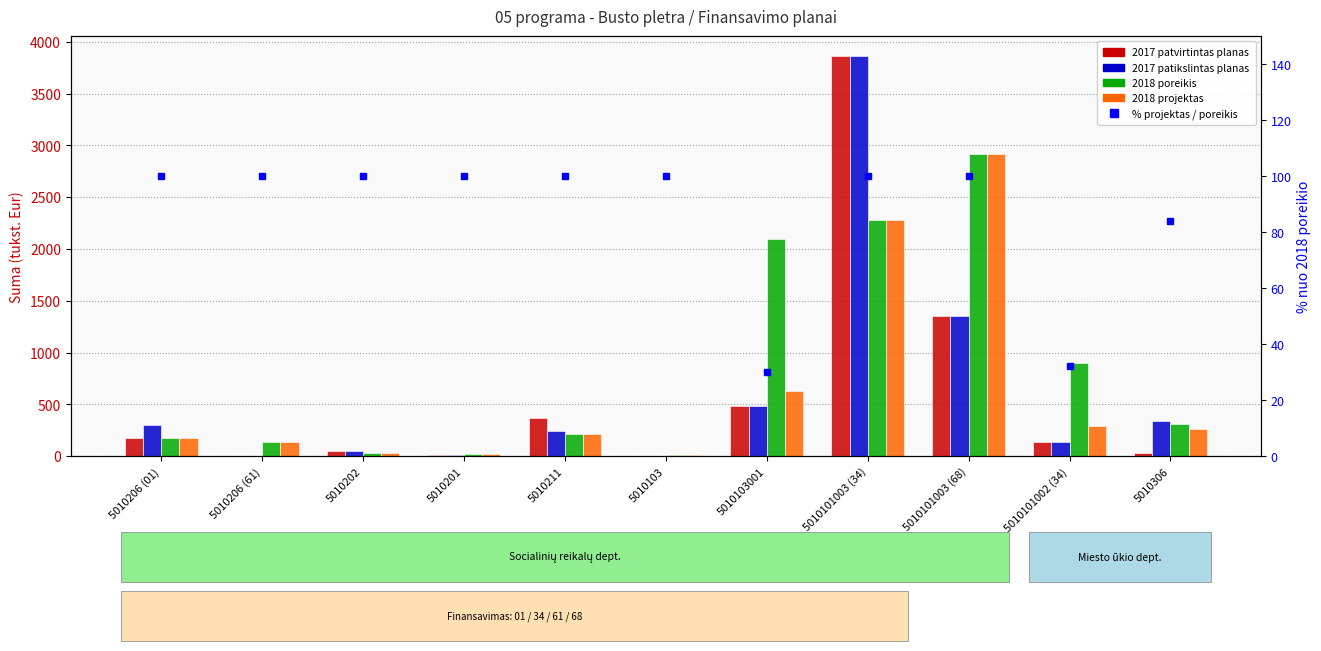

Reading right to left, transcribe all the data shown in this chart.

2017 patvirtintas planas: 5010306=35.7	5010101002 (34)=138.6	5010101003 (68)=1358.1	5010101003 (34)=3861.4	5010103001=480.0	5010103=6.0	5010211=370.0	5010201=10.0	5010202=50.0	5010206 (61)=0.0	5010206 (01)=174.0
2017 patikslintas planas: 5010306=335.7	5010101002 (34)=138.6	5010101003 (68)=1358.1	5010101003 (34)=3861.4	5010103001=480.0	5010103=6.0	5010211=241.9	5010201=14.4	5010202=50.0	5010206 (61)=0.0	5010206 (01)=297.7
2018 poreikis: 5010306=315.0	5010101002 (34)=899.1	5010101003 (68)=2917.5	5010101003 (34)=2282.5	5010103001=2100.0	5010103=10.0	5010211=210.0	5010201=20.0	5010202=30.0	5010206 (61)=133.0	5010206 (01)=179.4
2018 projektas: 5010306=265.0	5010101002 (34)=289.5	5010101003 (68)=2917.5	5010101003 (34)=2282.5	5010103001=633.0	5010103=10.0	5010211=210.0	5010201=20.0	5010202=30.0	5010206 (61)=133.0	5010206 (01)=179.4
% projektas / poreikis: 5010306=84.1	5010101002 (34)=32.2	5010101003 (68)=100.0	5010101003 (34)=100.0	5010103001=30.1	5010103=100.0	5010211=100.0	5010201=100.0	5010202=100.0	5010206 (61)=100.0	5010206 (01)=100.0